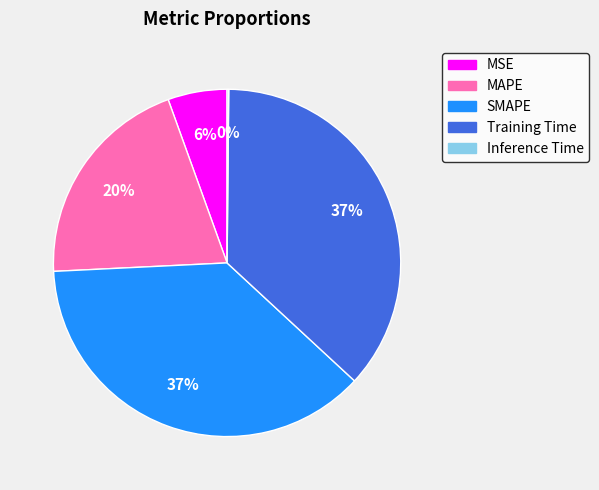

To the nearest percent, what is the combined percentage of SMAPE and MSE?

43%